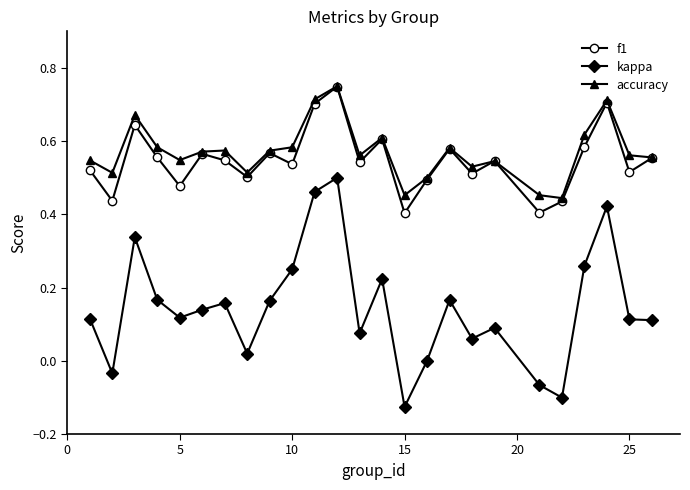

In accuracy, how many points are lower than both neighbors (excluding endpoints)?

7